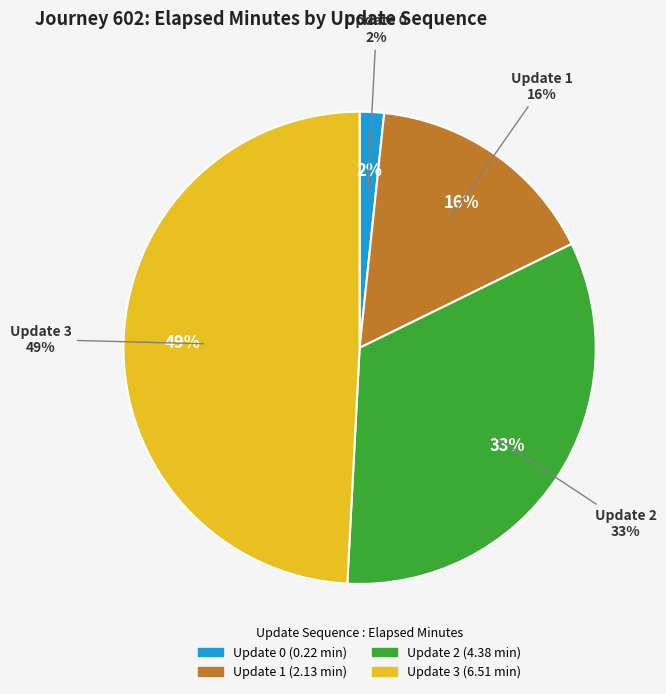

Is there any slice that represents more than half of the pie?

No